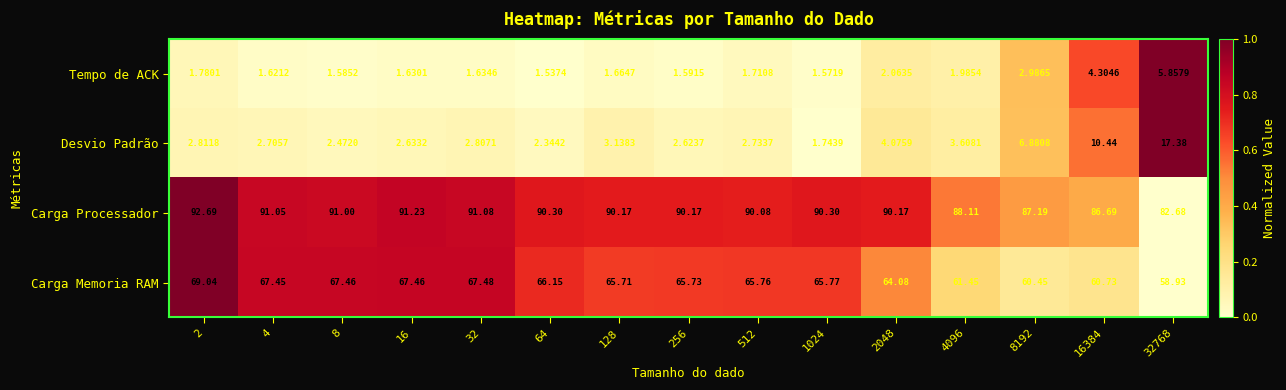

Which label corresponds to the largest value in the chart?

2